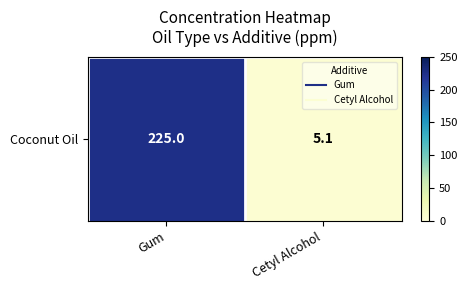

What is the difference between the values at Cetyl Alcohol and Gum?

219.9